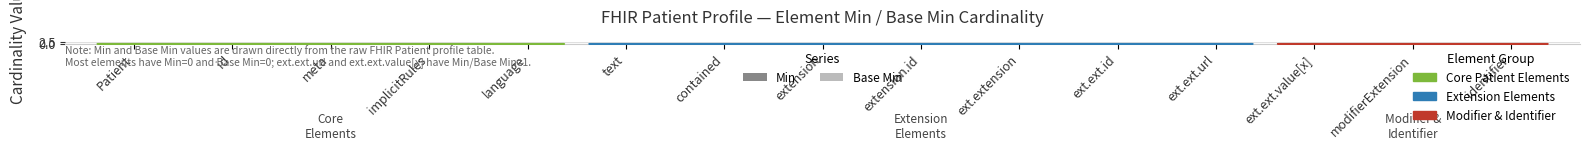

Which series has the widest spread of values?

Min